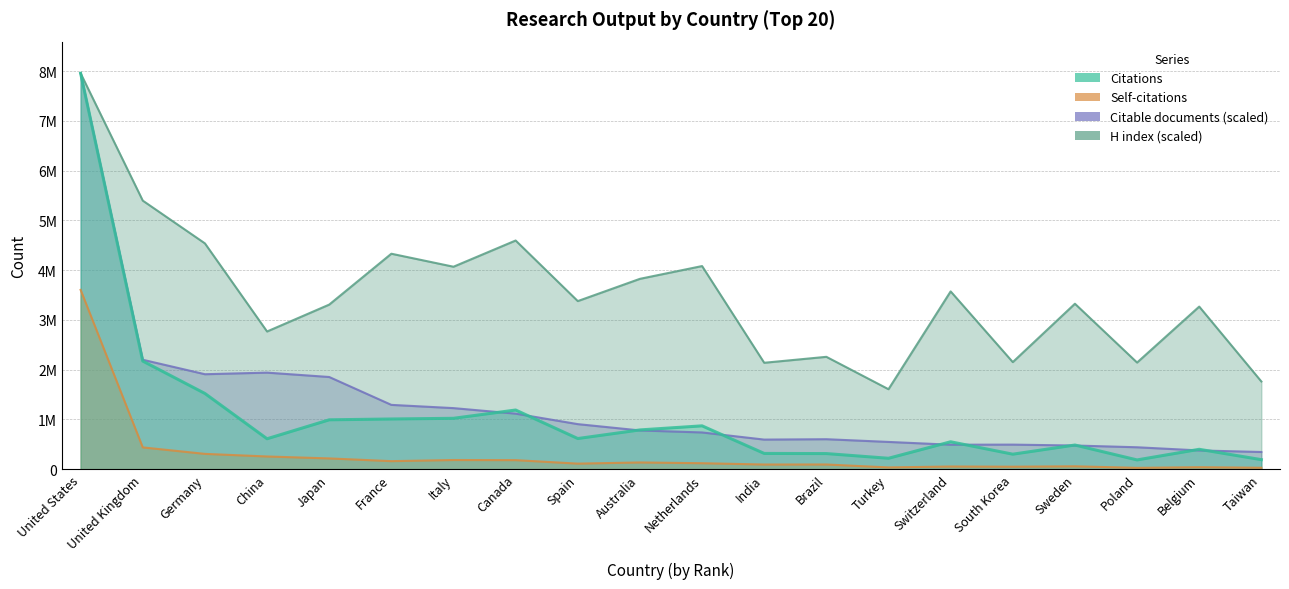

Reading left to right, transcribe all the data shown in this chart.

Citations: 7955194.0	2172348.0	1521626.0	611179.0	991958.0	1008478.0	1022321.0	1188772.0	615835.0	788893.0	870849.0	316481.0	313566.0	219118.0	550617.0	301278.0	485298.0	185963.0	399316.0	191495.0
Self-citations: 3602995.0	437624.0	307555.0	255326.0	216338.0	161476.0	184034.0	181731.0	111546.0	135204.0	119832.0	93574.0	94496.0	35325.0	53921.0	49984.0	58130.0	26583.0	39663.0	28702.0
Citable documents: 7955194.0	2198779.9	1908190.2	1940187.4	1852400.3	1292296.0	1227071.0	1115901.3	905253.3	778546.5	737934.7	594511.5	602305.7	547643.9	491700.1	493546.1	475496.4	440320.0	376530.8	345354.1
H index: 7955194.0	5396428.2	4537603.7	2766831.5	3306917.0	4329538.0	4068349.1	4595153.8	3377747.9	3824867.9	4081629.9	2138207.4	2257734.5	1606975.7	3572532.9	2151488.2	3324624.8	2142634.3	3267074.7	1761918.3